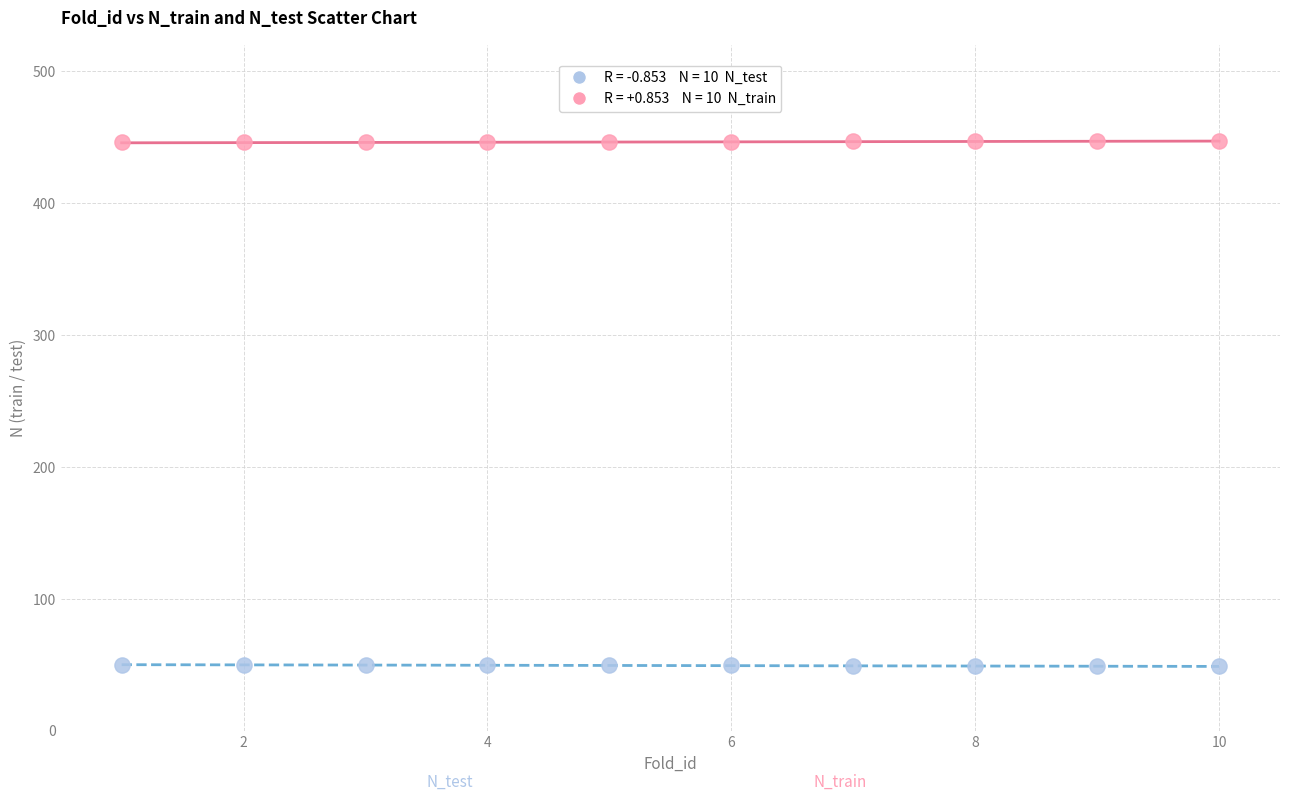

Across all data points, what is the range of Y values (max minus min)?

398